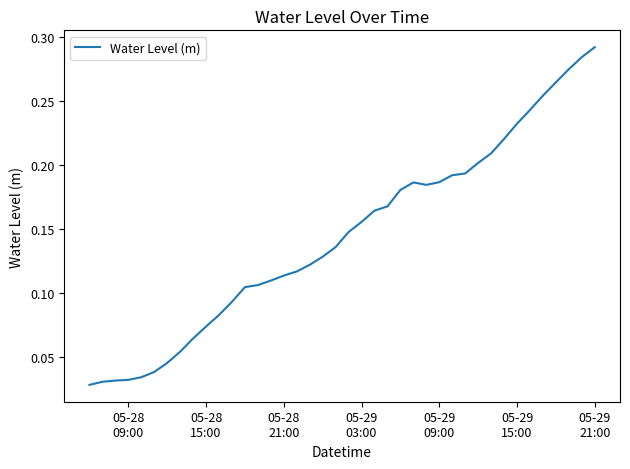

Reading left to right, list all the values displayed in this chart.

0.0	0.0	0.0	0.0	0.0	0.0	0.0	0.1	0.1	0.1	0.1	0.1	0.1	0.1	0.1	0.1	0.1	0.1	0.1	0.1	0.1	0.2	0.2	0.2	0.2	0.2	0.2	0.2	0.2	0.2	0.2	0.2	0.2	0.2	0.2	0.3	0.3	0.3	0.3	0.3